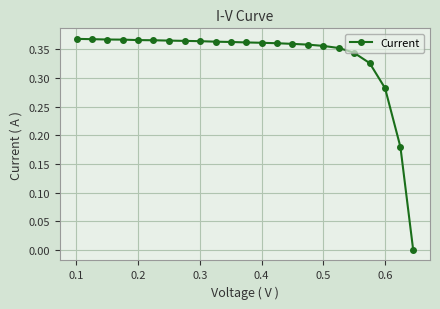

What is the sum of all values?

7.7